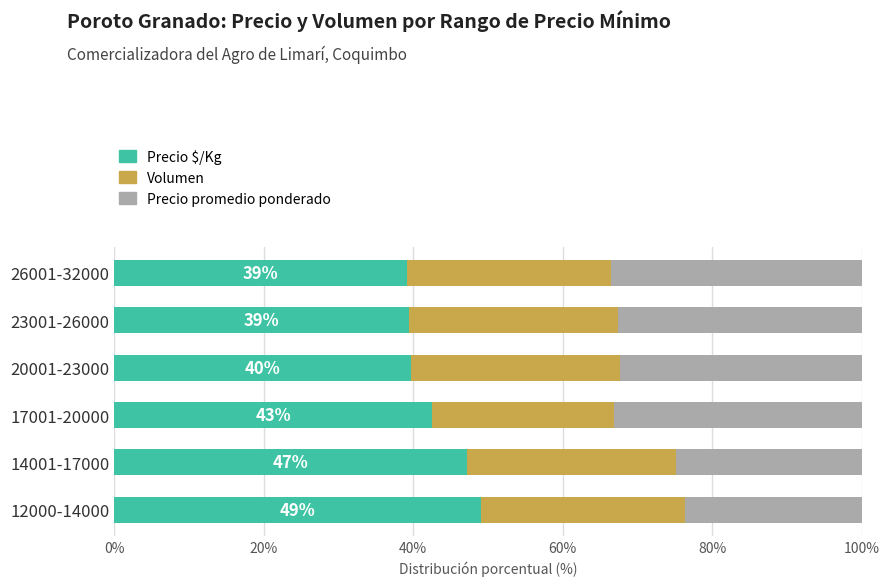

What is the total value across all series at 20001-23000?

100.0